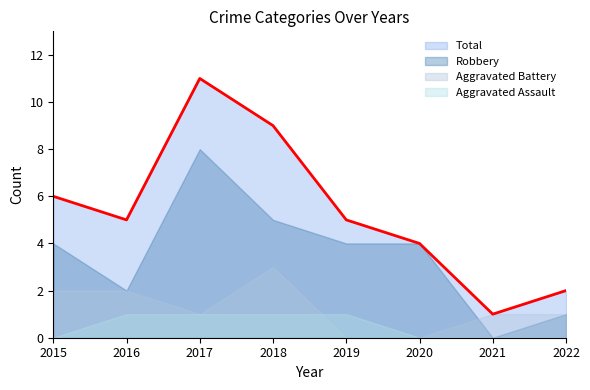

Where is the first local minimum for Robbery?

2016